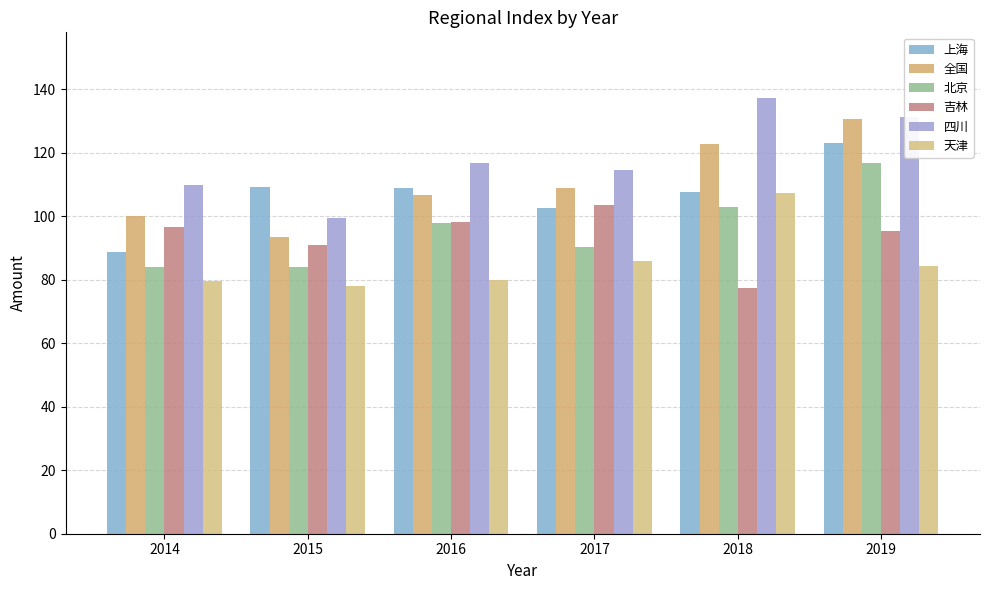

What is the value of the 北京 bar at the 6th from the left?

116.9